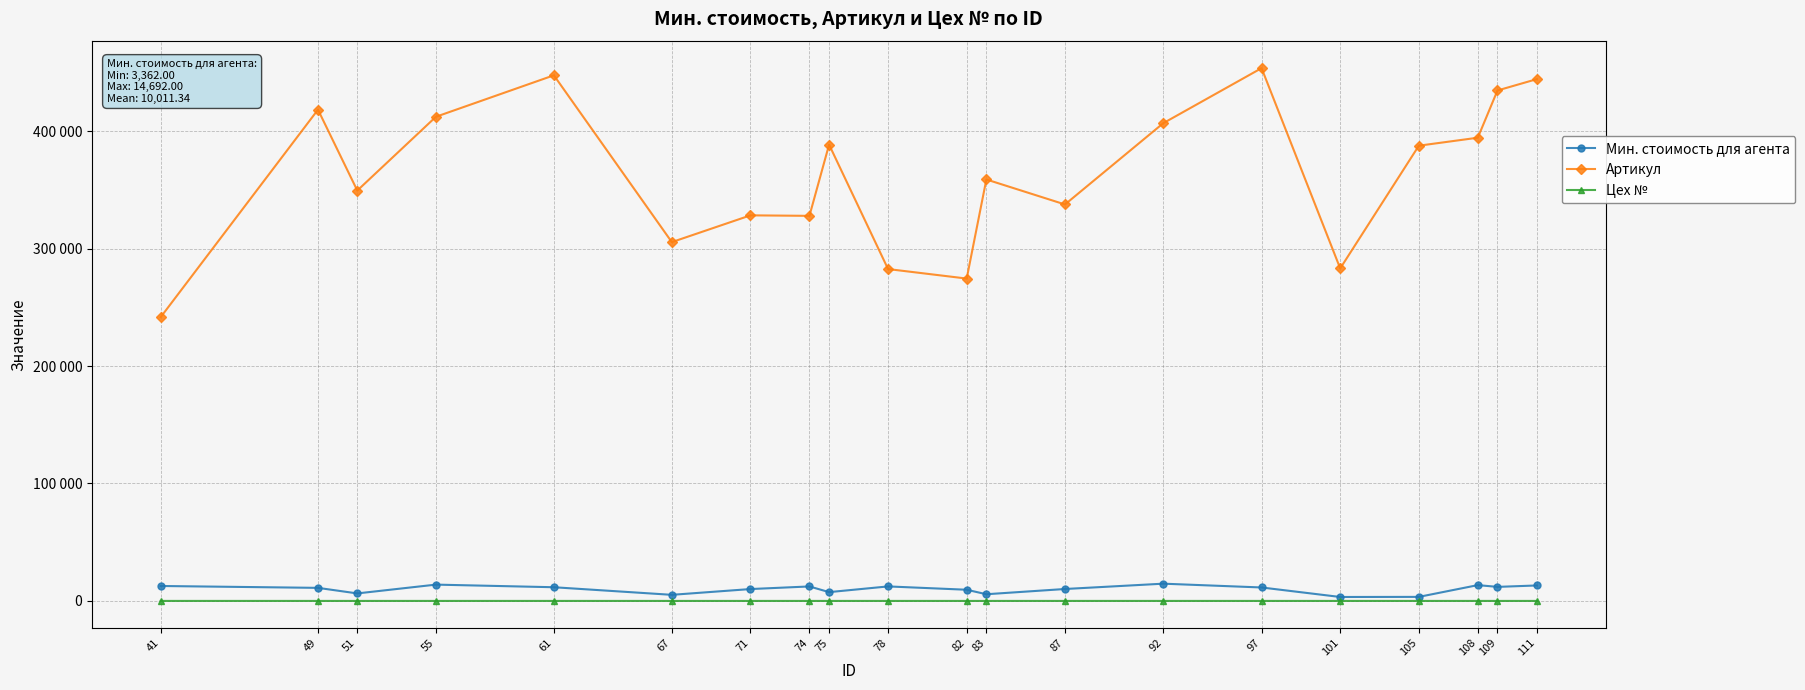

Does the chart have visible grid lines?

Yes